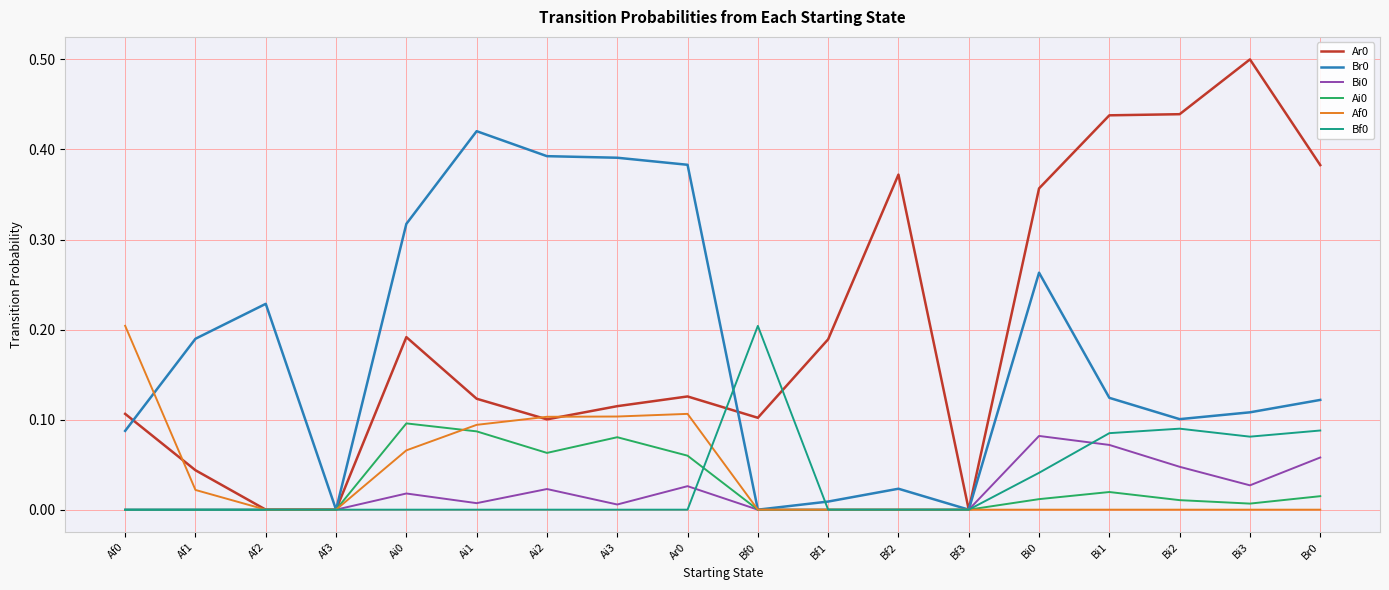

Which category has the highest value in the Ar0 series?

Bi3